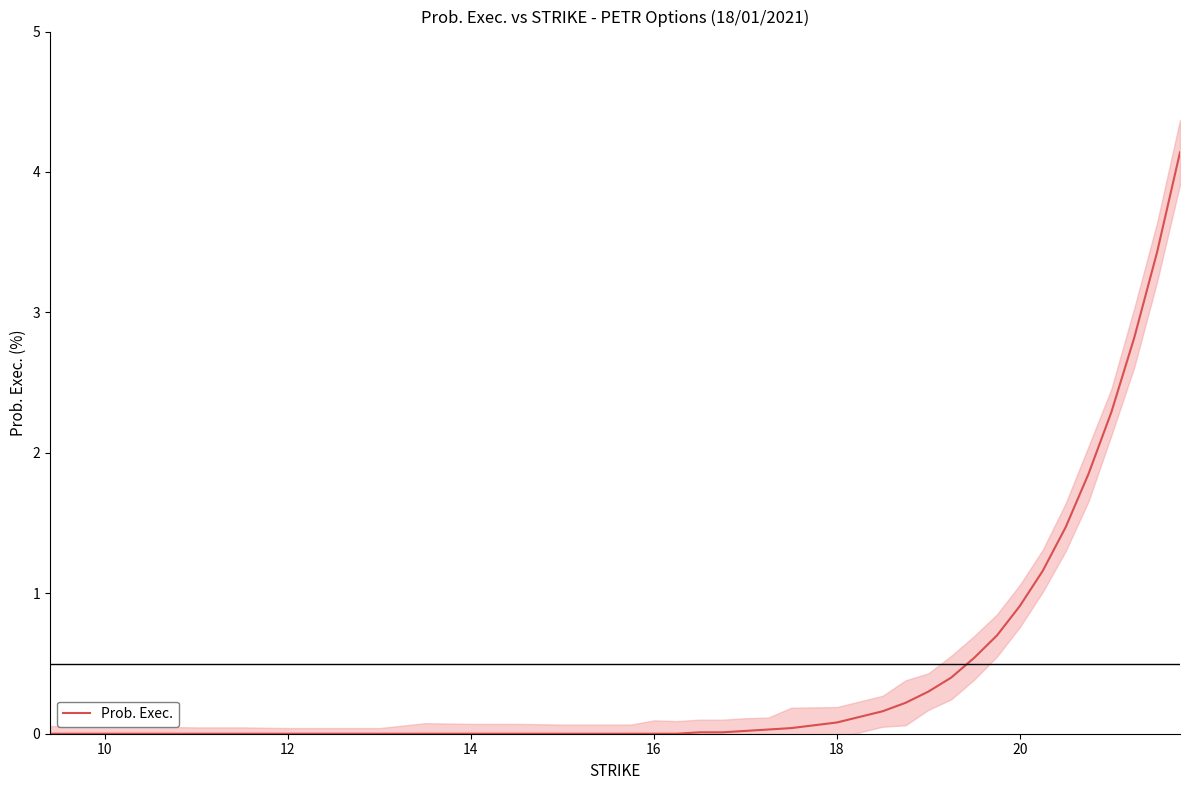

The Prob. Exec. series shows 2.1 at 14. True or false?

False